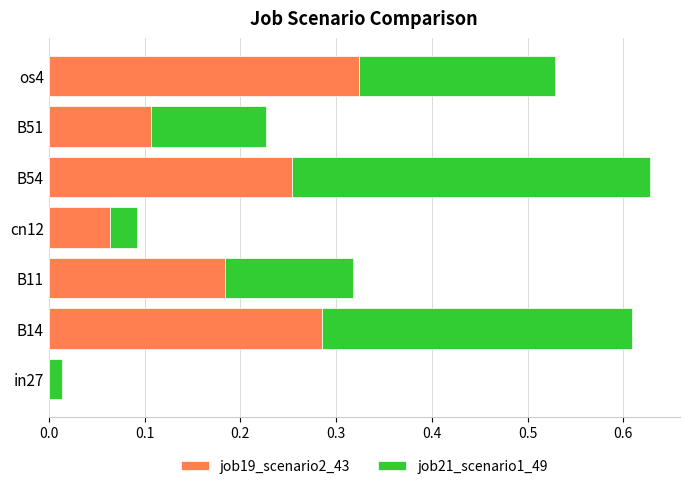

The job19_scenario2_43 series shows 0.0 at cn12. True or false?

False